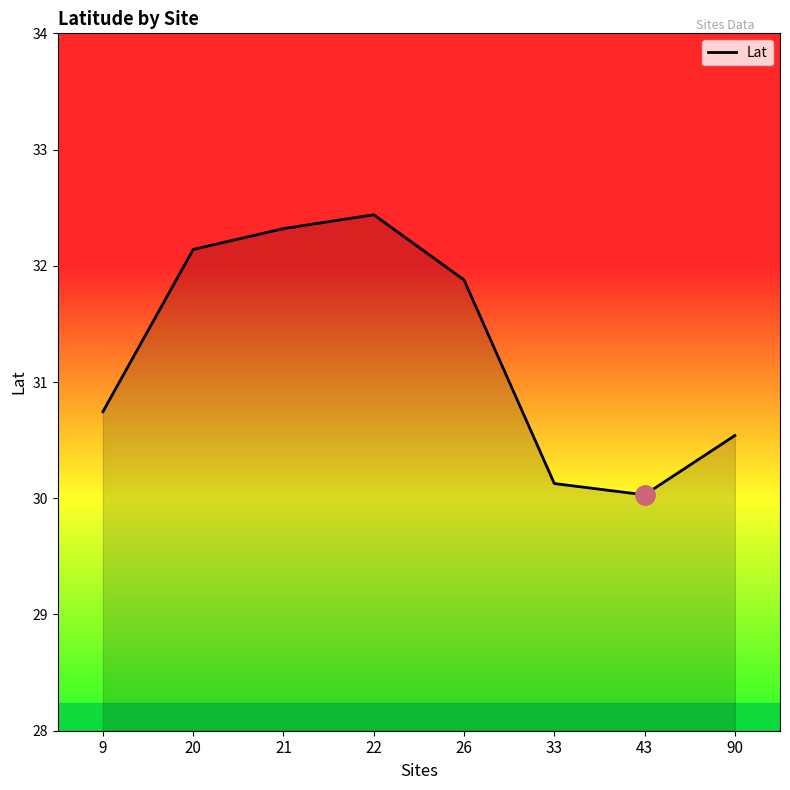

The chart shows a value of 32.1 at 20. True or false?

True